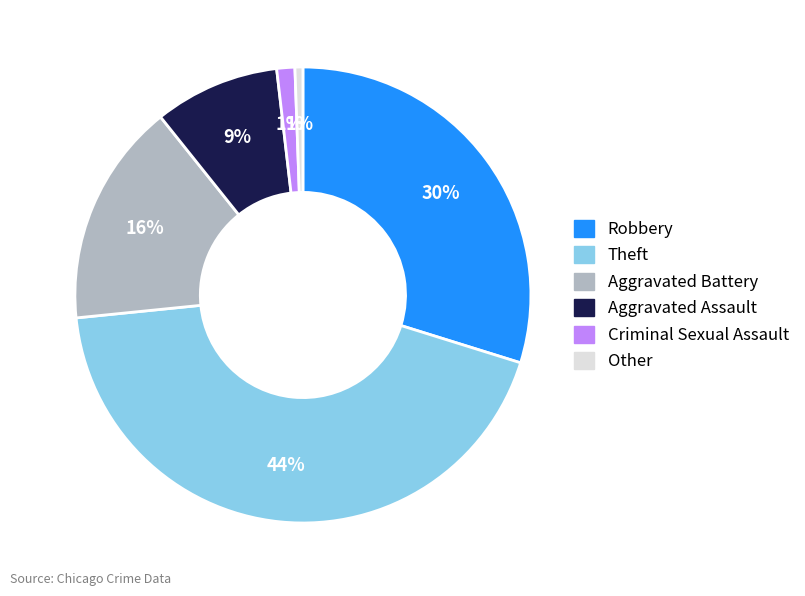

Approximately how many times larger is the value at Robbery compared to Theft?

0.7